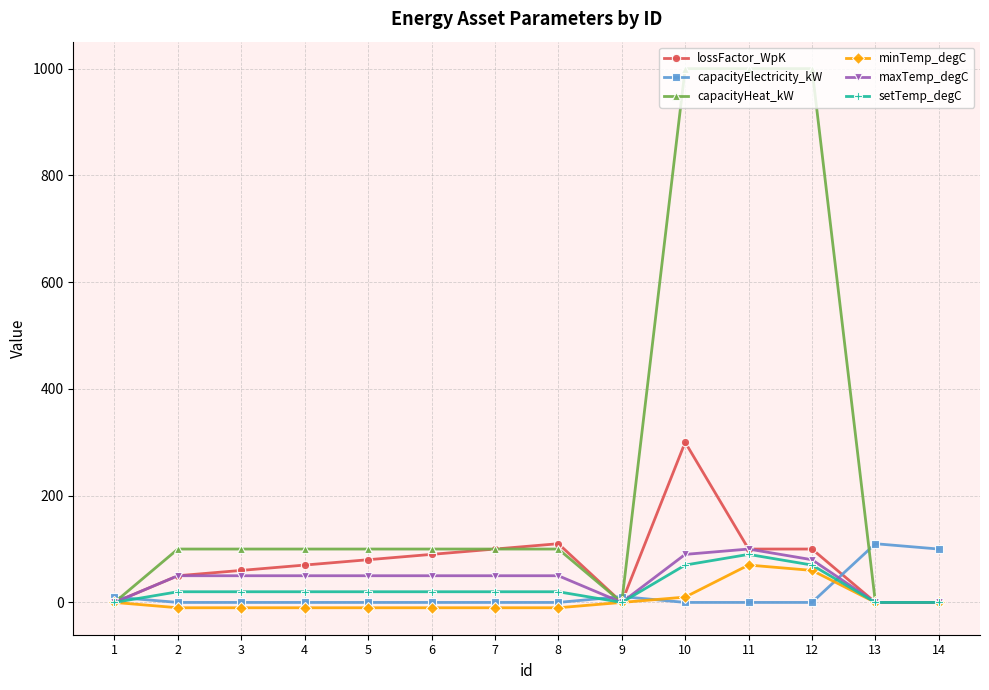

What is the sum of all capacityHeat_kW values?

3700